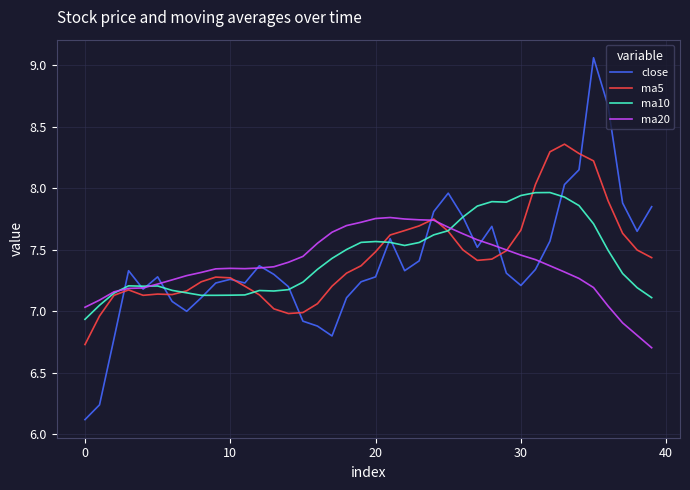

What is the smallest value displayed?

6.1